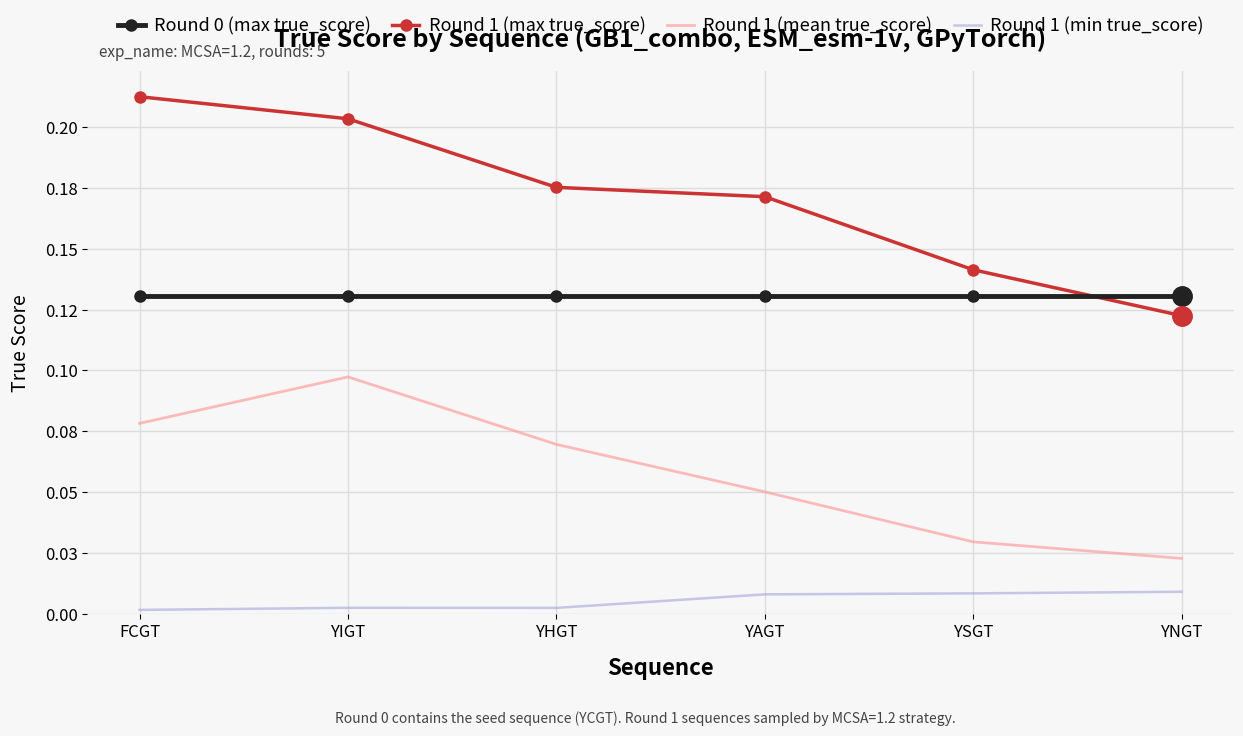

Which series has the widest spread of values?

Round 1 (max true_score)